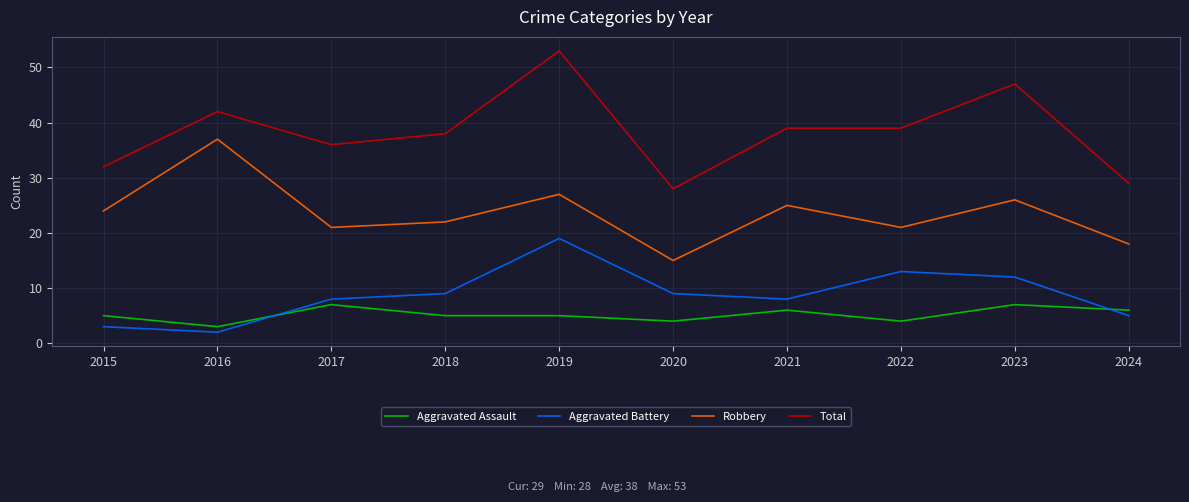

Reading right to left, what are all the values shown in this chart?

Aggravated Assault: 6	7	4	6	4	5	5	7	3	5
Aggravated Battery: 5	12	13	8	9	19	9	8	2	3
Robbery: 18	26	21	25	15	27	22	21	37	24
Total: 29	47	39	39	28	53	38	36	42	32